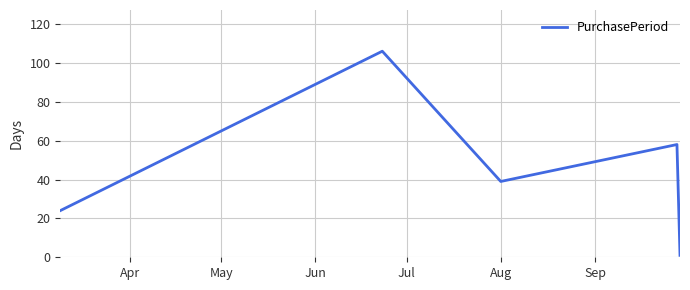

What is the difference between the maximum and second lowest values?

82